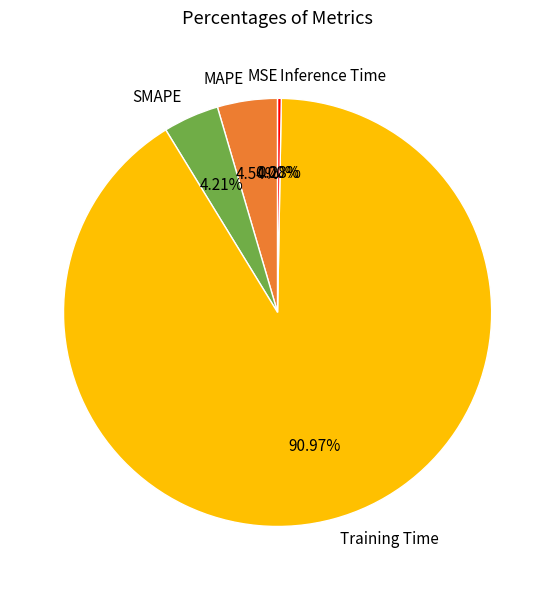

Which category has the biggest portion of the pie?

Training Time